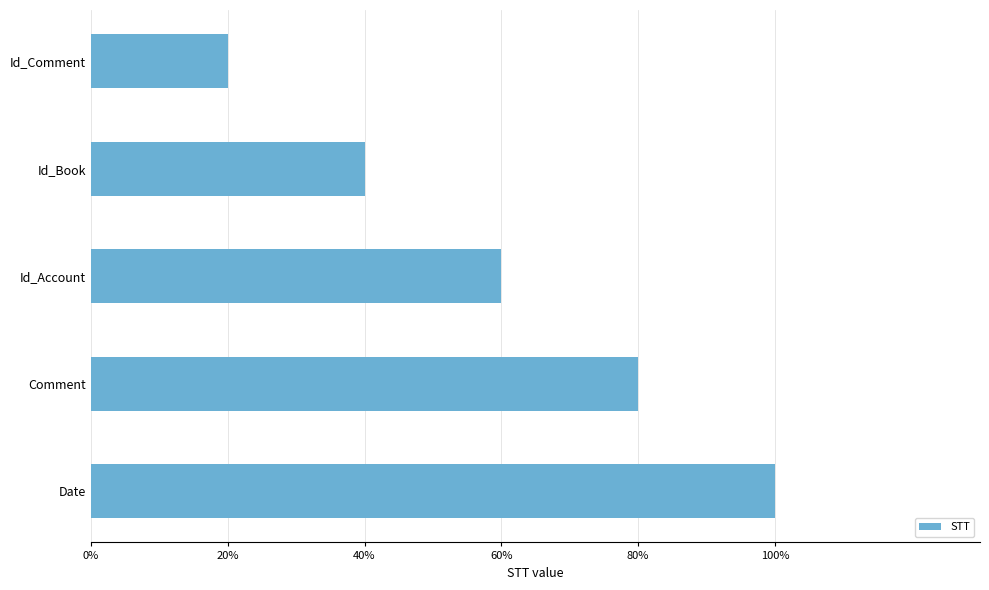

Which label corresponds to the largest value in the chart?

Date